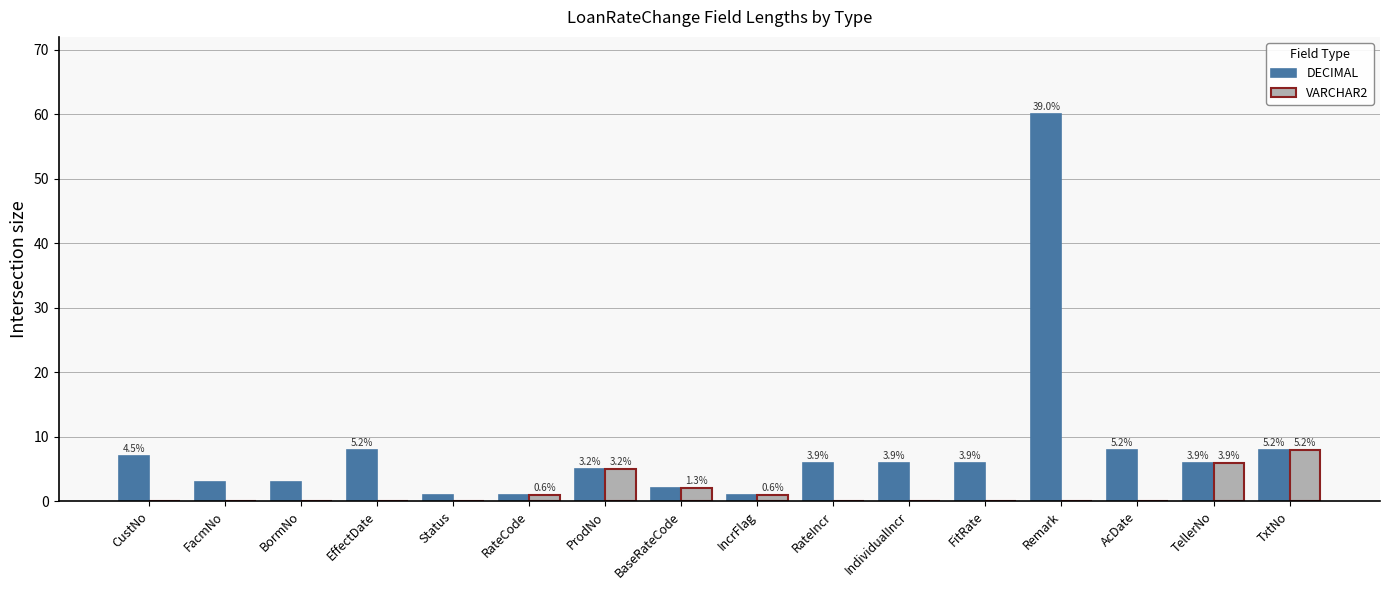

Between EffectDate and ProdNo, which series saw the biggest shift?

VARCHAR2